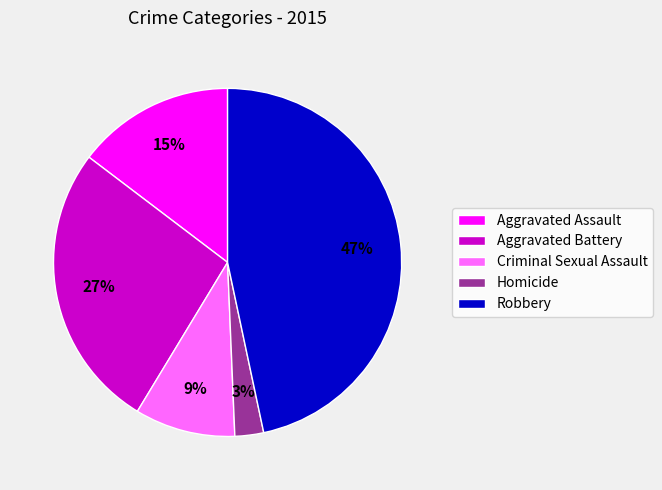

Does any single category account for the majority?

No